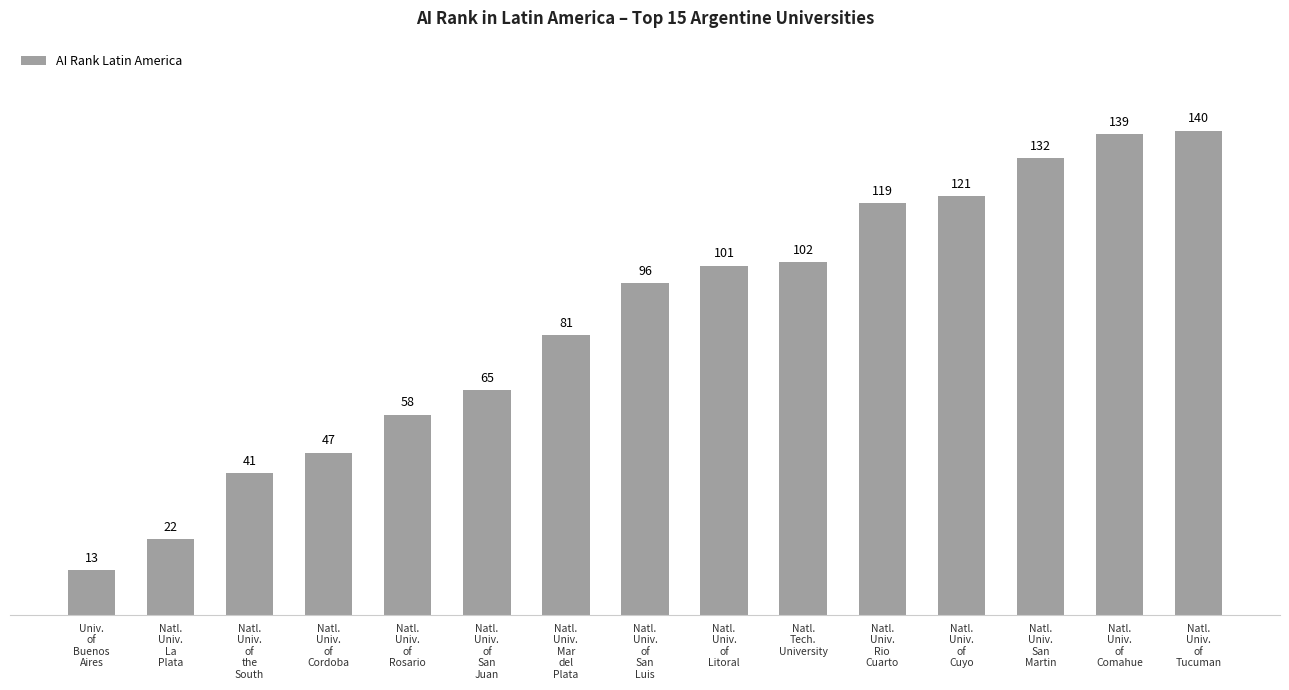

Count the number of categories in the chart.

15